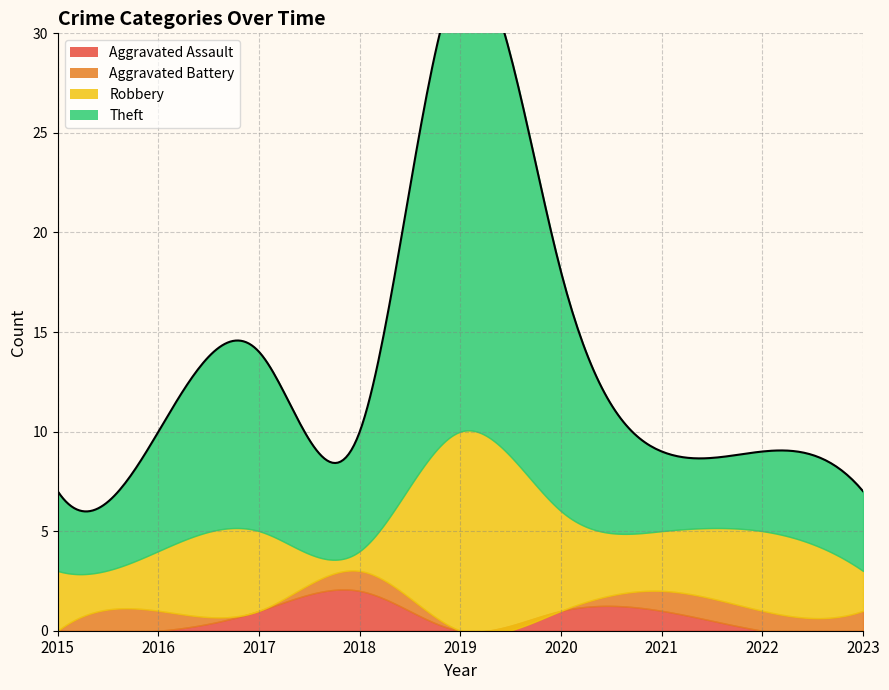

How many Theft values are between 4 and 9?

7